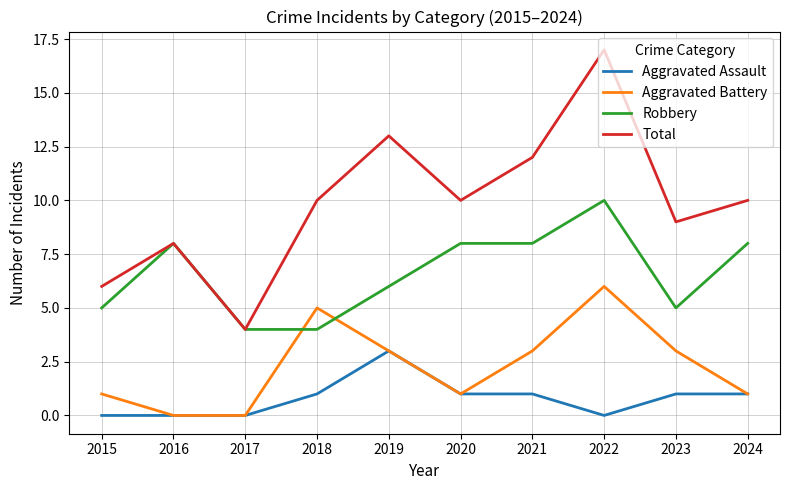

Where is the first local maximum for Aggravated Battery?

2018